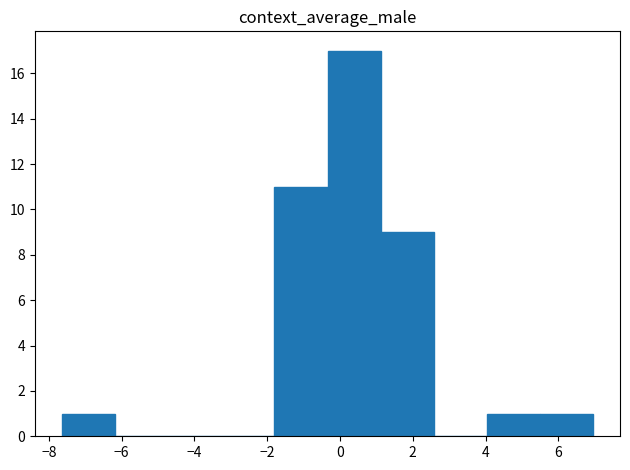

Reading left to right, list every bar in this chart as the range it spans on the x-axis followed by its height. Neither the bar edges nor the heights are printed on the chart, so give them approximately, as read against the axes.

-7.6 to -6.2: 1
-6.2 to -4.8: 0
-4.8 to -3.2: 0
-3.2 to -1.8: 0
-1.8 to -0.4: 11
-0.4 to 1.2: 17
1.2 to 2.6: 9
2.6 to 4.0: 0
4.0 to 5.6: 1
5.6 to 7.0: 1